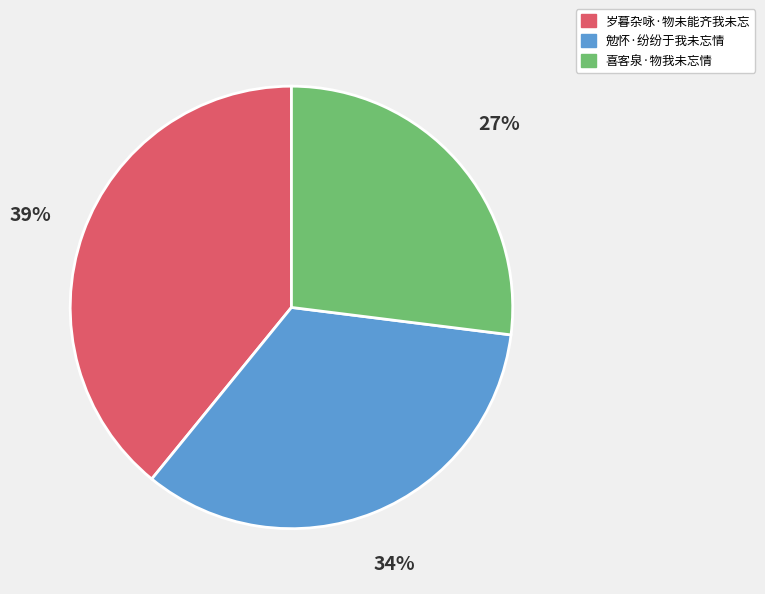

Does any single category account for the majority?

No